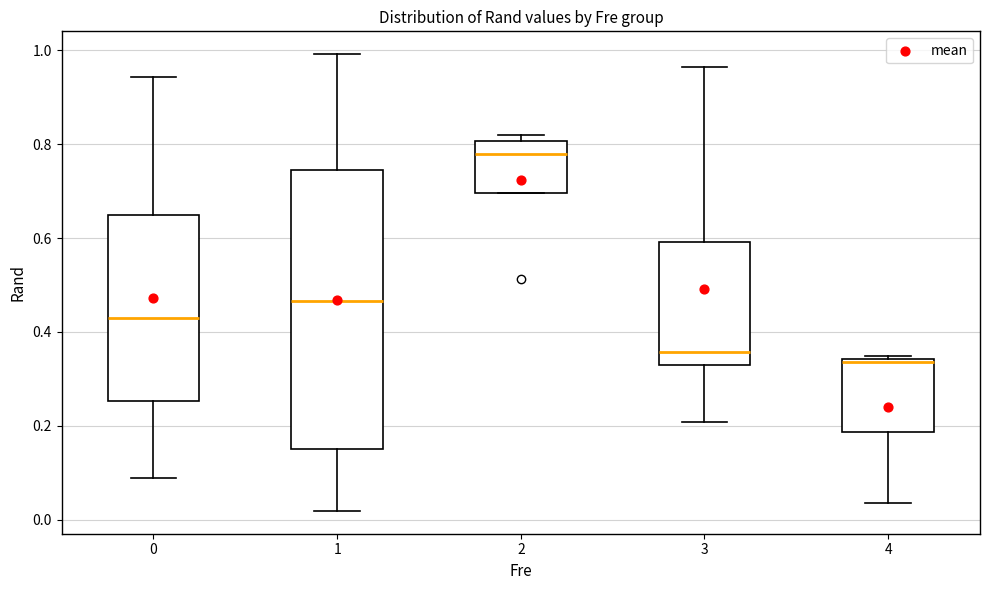

Which box has the lowest median line?

4